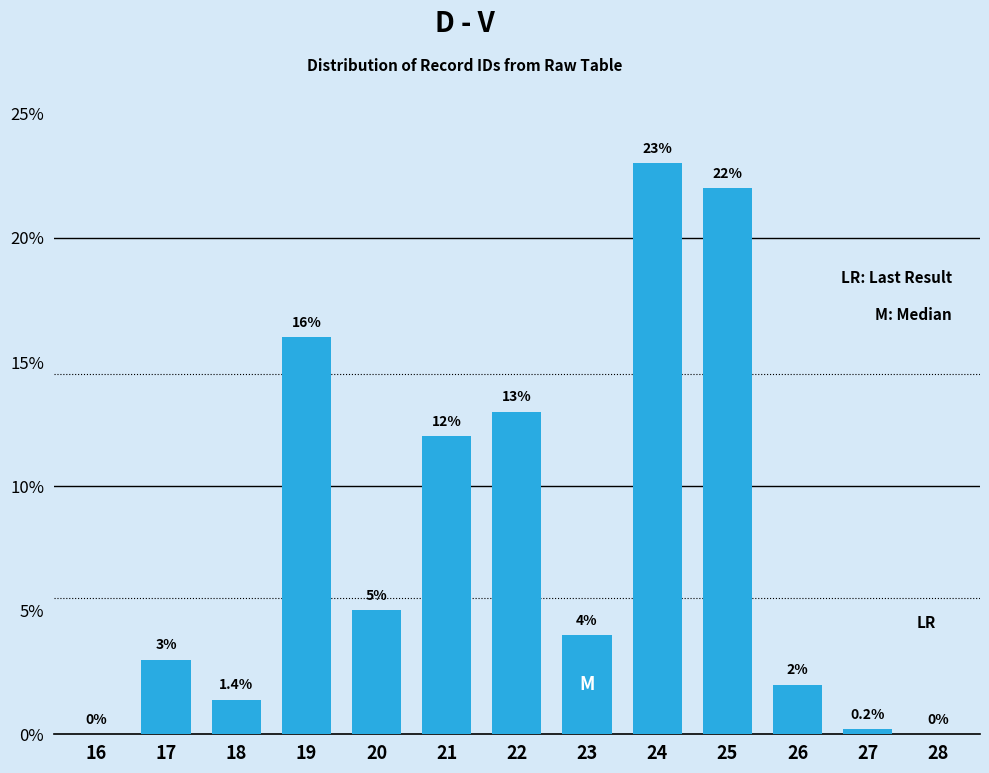

Reading left to right, what are all the values shown in this chart?

16=0.0	17=3.0	18=1.4	19=16.0	20=5.0	21=12.0	22=13.0	23=4.0	24=23.0	25=22.0	26=2.0	27=0.2	28=0.0